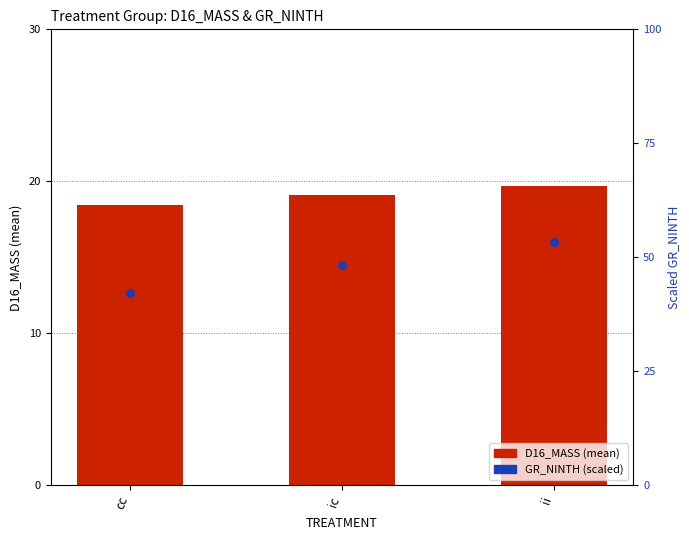

At which category is the sum across all series the highest?

ii